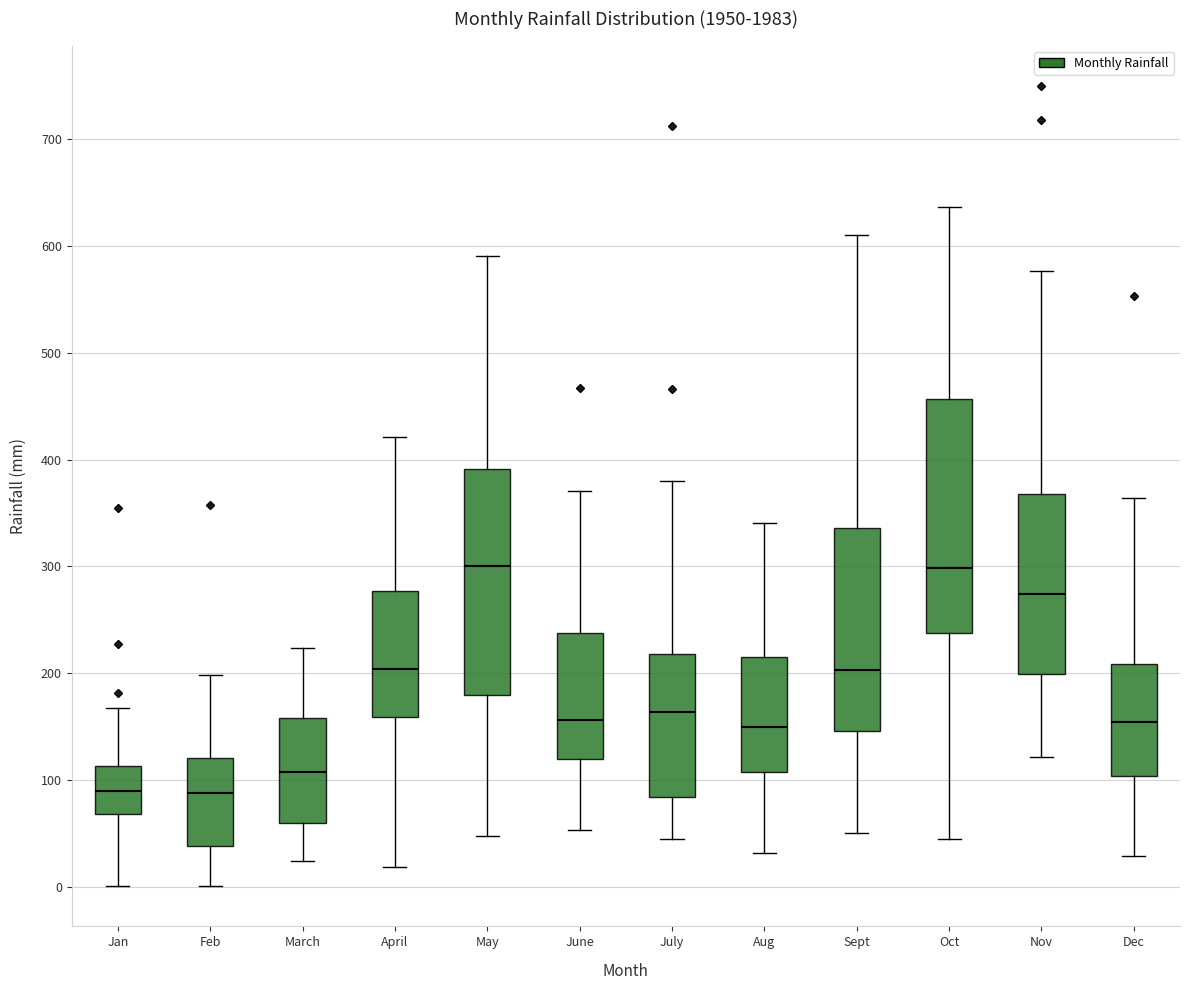

Where is the lower edge of the box for June on the y-axis? The values are not printed on the chart, so give them approximately, as read against the axis.

120